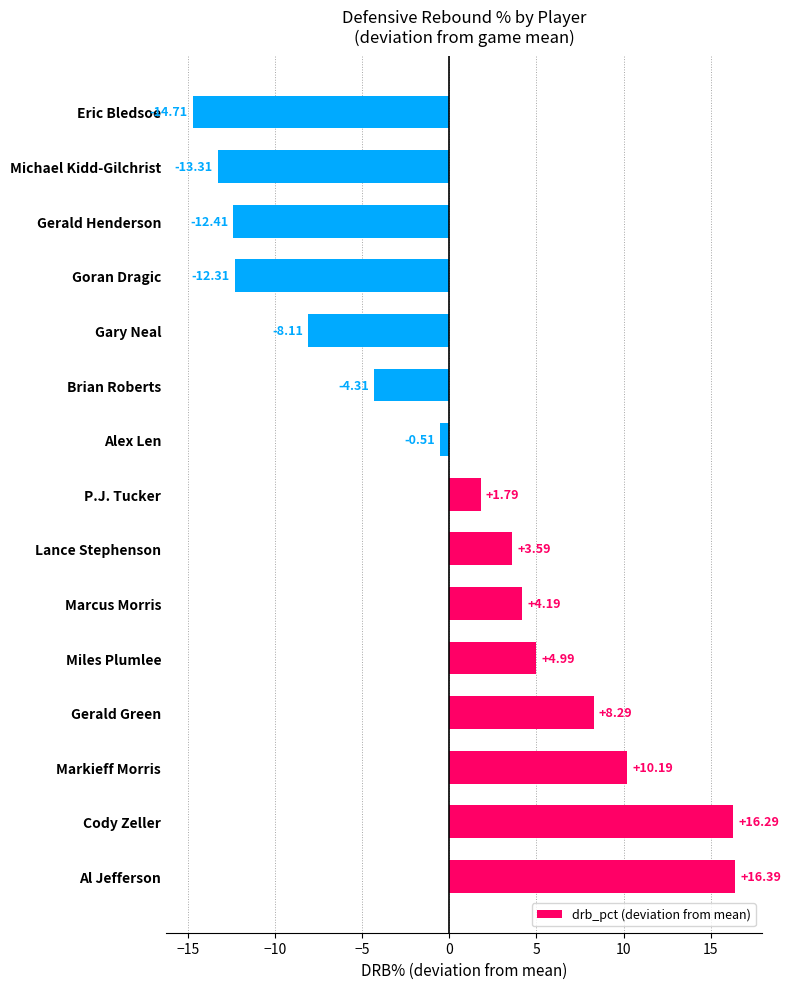

List the labels in order of value, smallest first.

Eric Bledsoe, Michael Kidd-Gilchrist, Gerald Henderson, Goran Dragic, Gary Neal, Brian Roberts, Alex Len, P.J. Tucker, Lance Stephenson, Marcus Morris, Miles Plumlee, Gerald Green, Markieff Morris, Cody Zeller, Al Jefferson